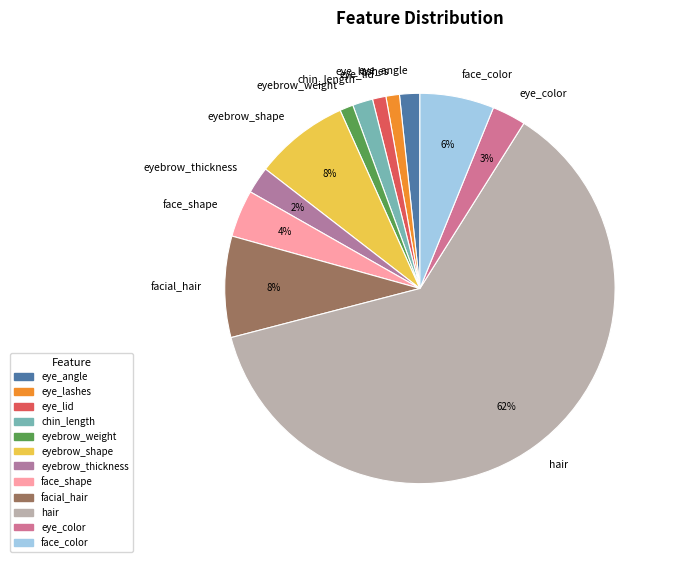

To the nearest percent, what portion does face_color represent?

6%